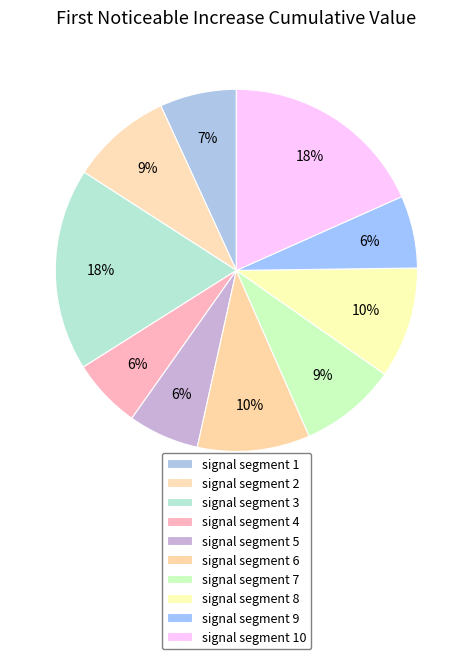

Count the number of slices in the pie.

10